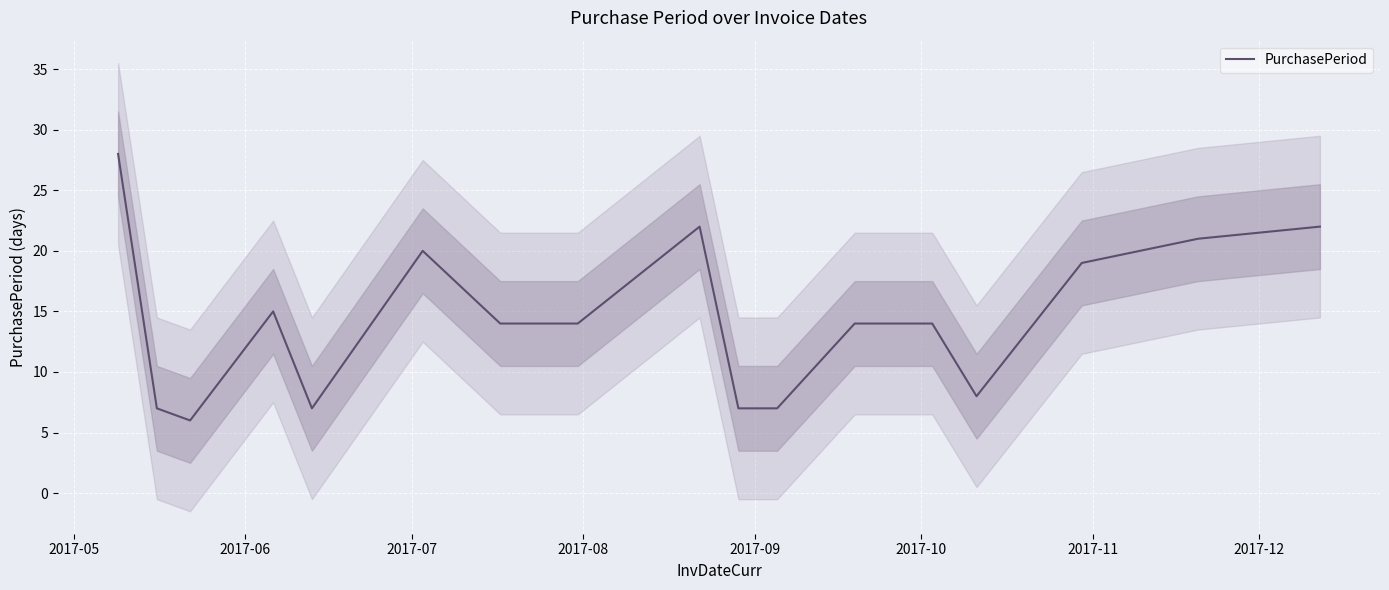

What is the difference between the maximum and minimum values?

22